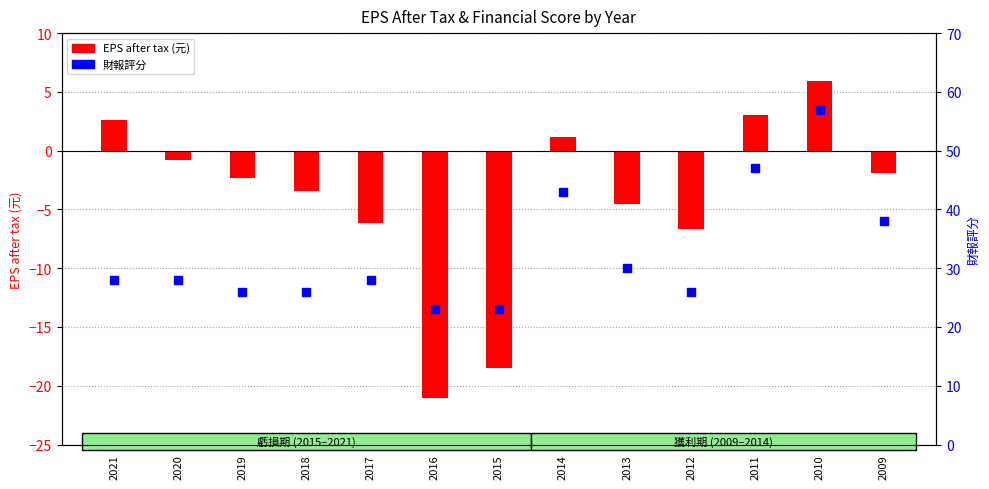

At how many categories does at least one series exceed 18?

13